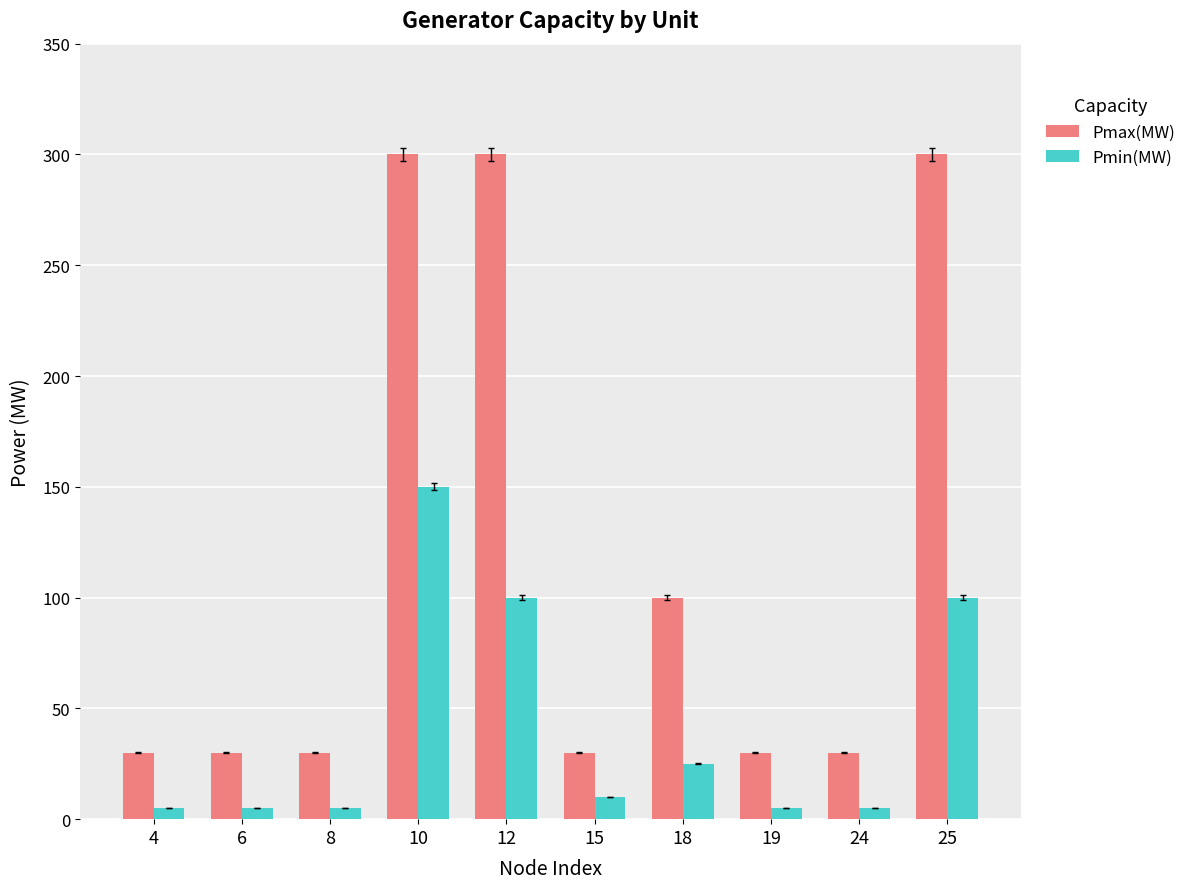

At how many categories does at least one series exceed 216?

3